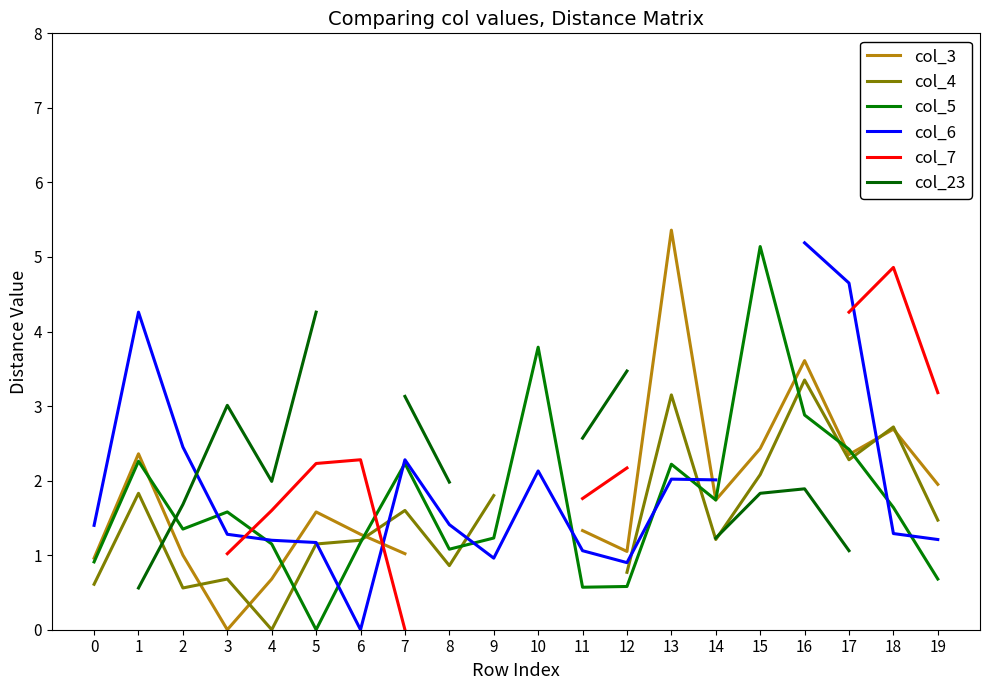

After their last crossing, which series has the higher values: col_6 or col_7?

col_7